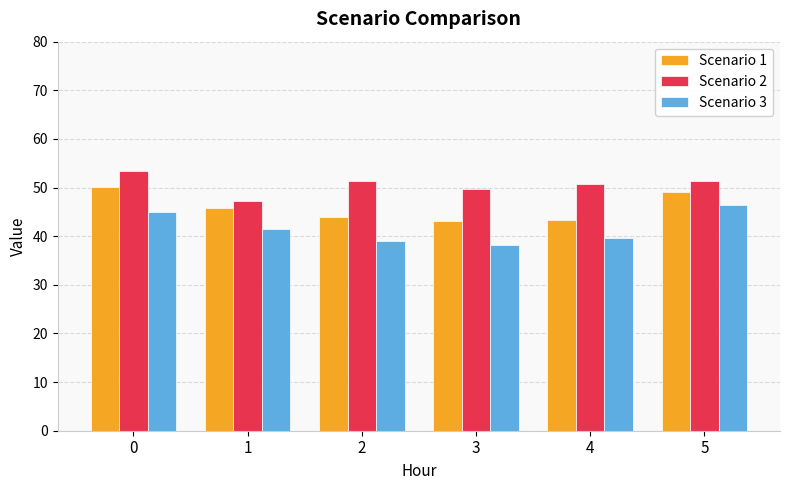

Between 1 and 5, which series saw the biggest shift?

Scenario 3